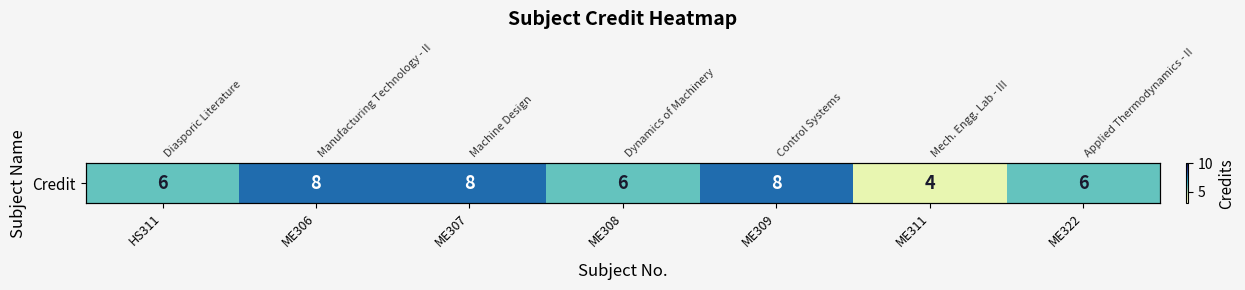

Which category has the lowest value across all series?

ME311